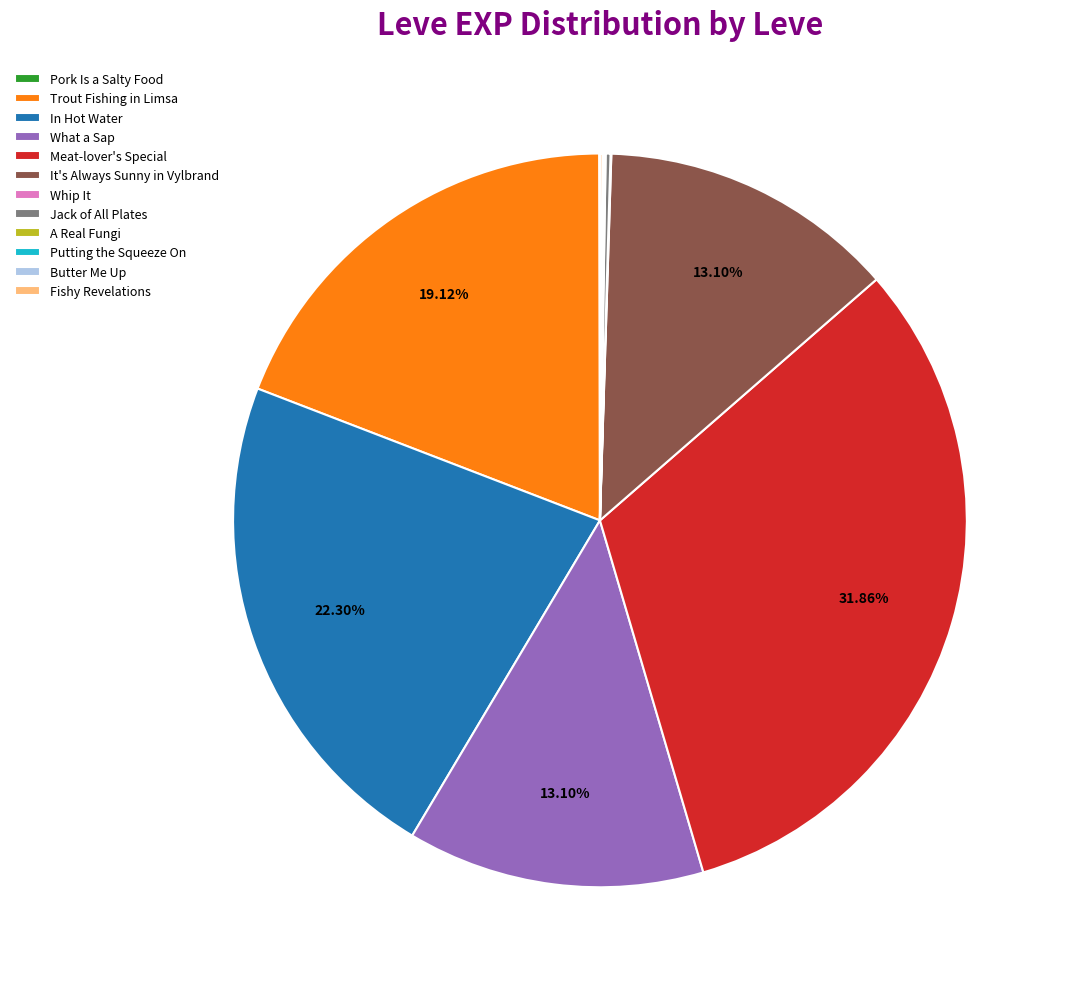

What is the largest slice in the pie chart?

Meat-lover's Special